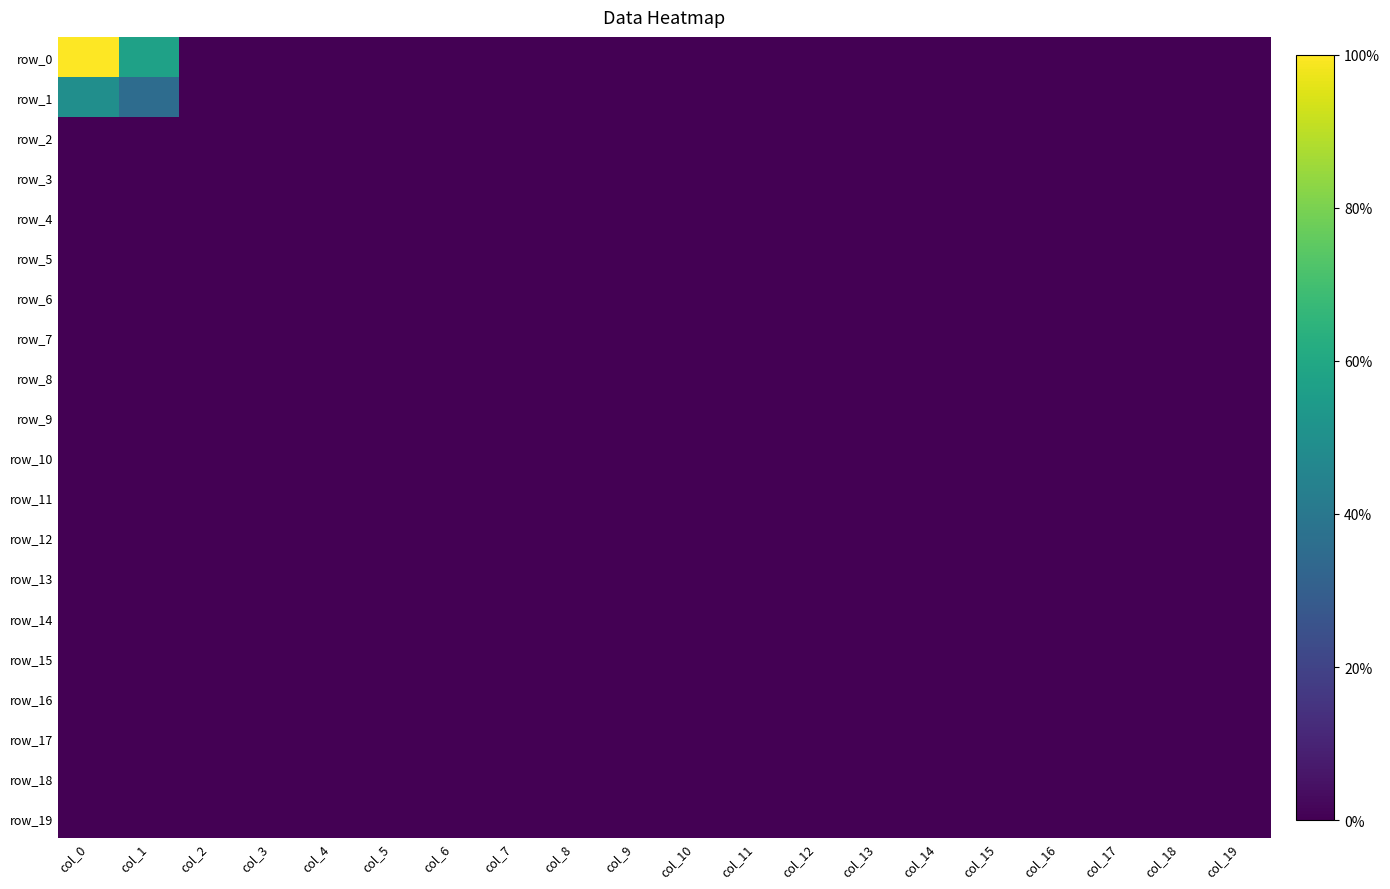

Is the value of row_6 at col_4 greater than the value of row_10 at col_19?

No